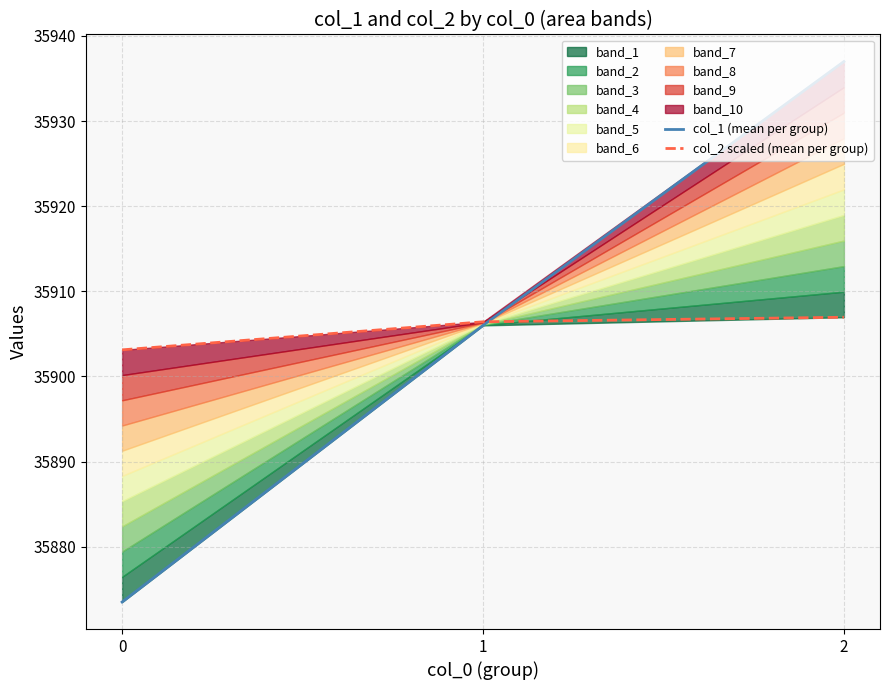

Does the chart have visible grid lines?

Yes